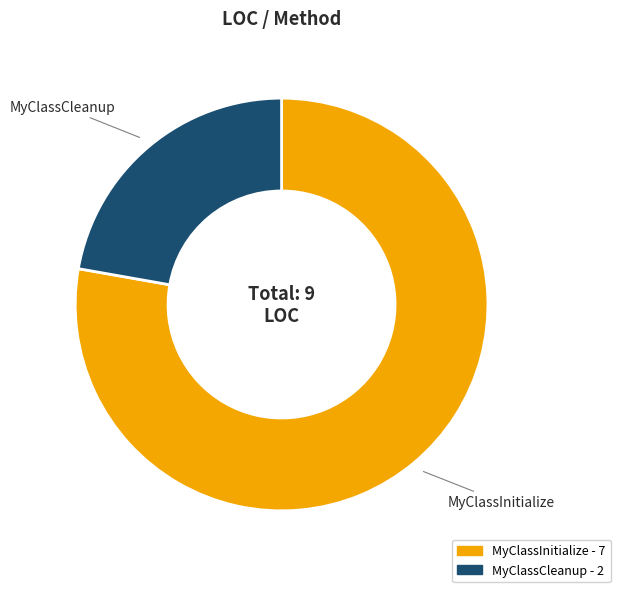

Approximately how many times larger is the value at MyClassInitialize compared to MyClassCleanup?

3.5